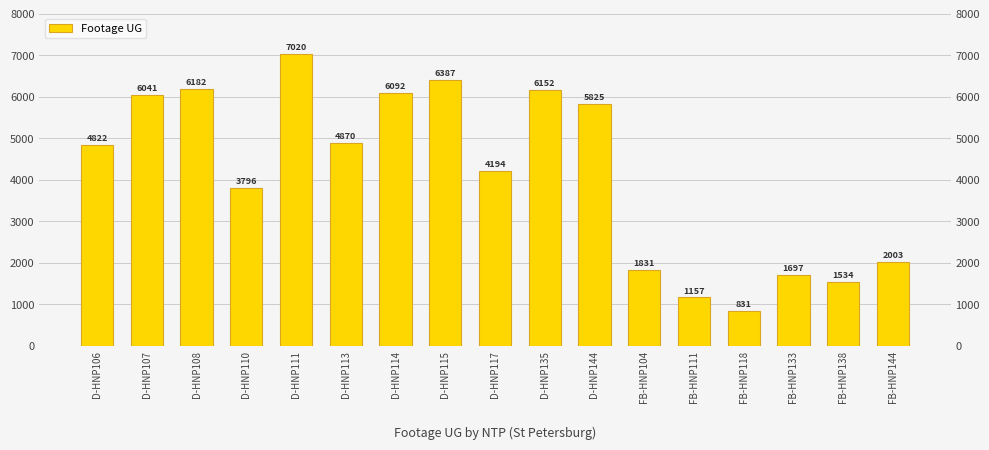

At which label is the value closest to 3925?

D-HNP110